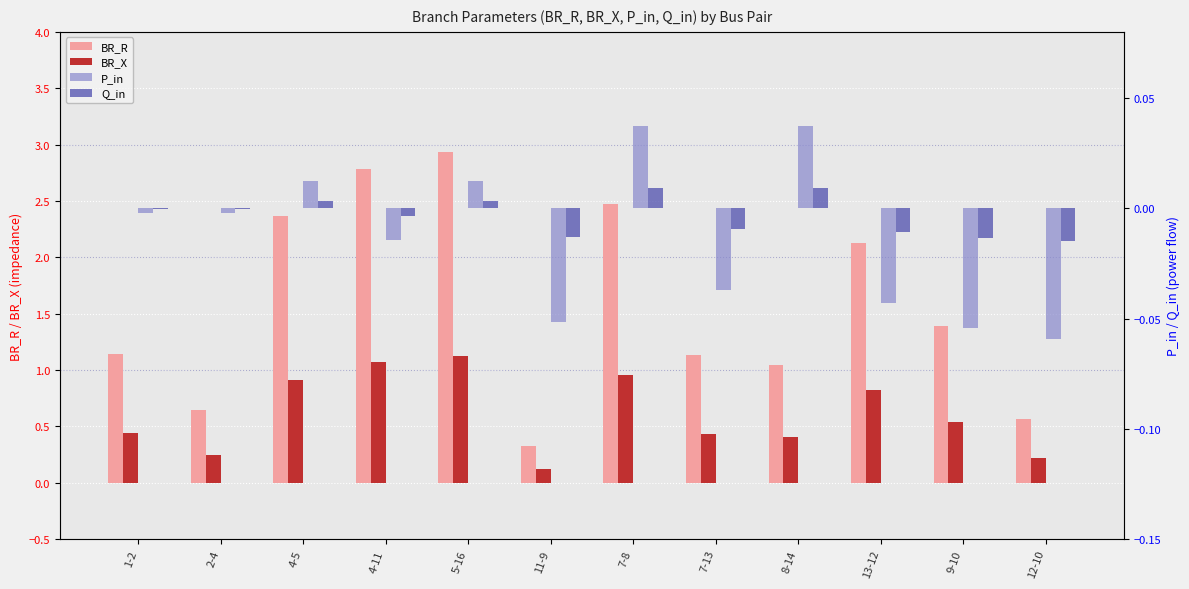

Reading left to right, extract all data points from this chart.

BR_R: 1.1	0.6	2.4	2.8	2.9	0.3	2.5	1.1	1.0	2.1	1.4	0.6
BR_X: 0.4	0.2	0.9	1.1	1.1	0.1	1.0	0.4	0.4	0.8	0.5	0.2
P_in: -0.0	-0.0	0.0	-0.0	0.0	-0.1	0.0	-0.0	0.0	-0.0	-0.1	-0.1
Q_in: -0.0	-0.0	0.0	-0.0	0.0	-0.0	0.0	-0.0	0.0	-0.0	-0.0	-0.0